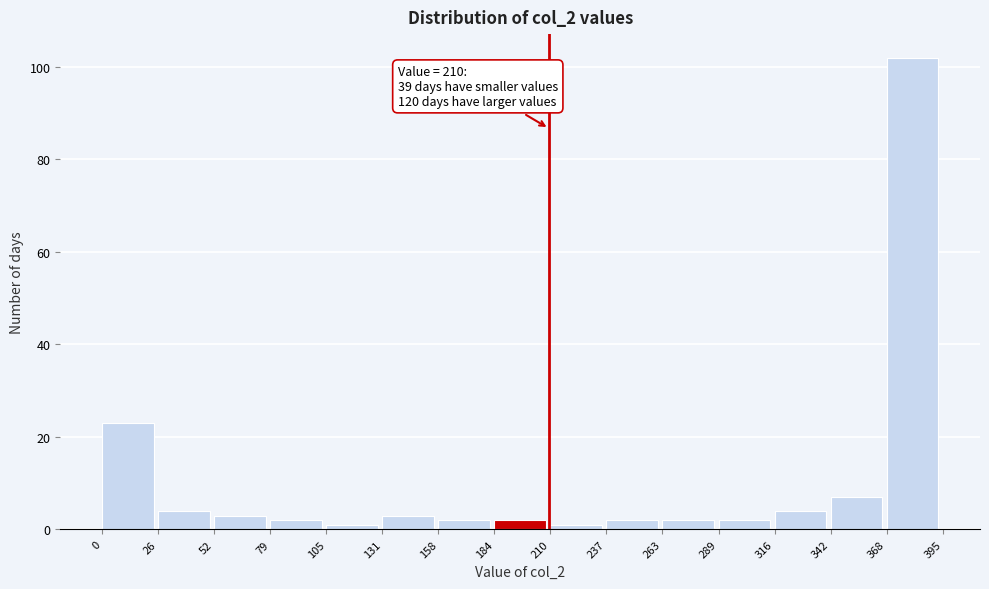

Over which range of the x-axis is the bar tallest?

368 to 395